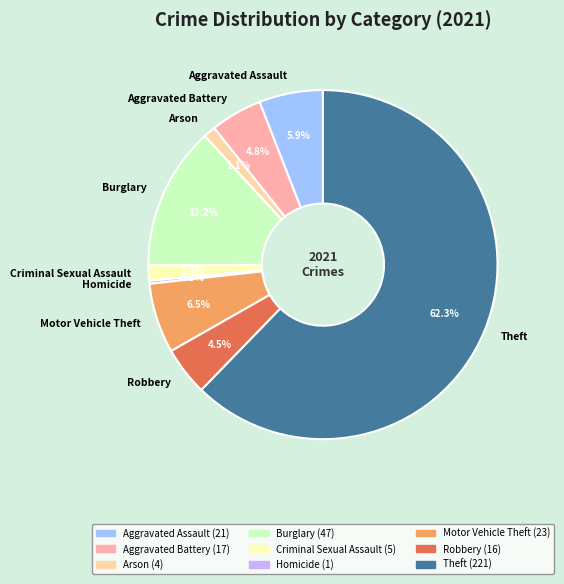

Which category accounts for the majority?

Theft